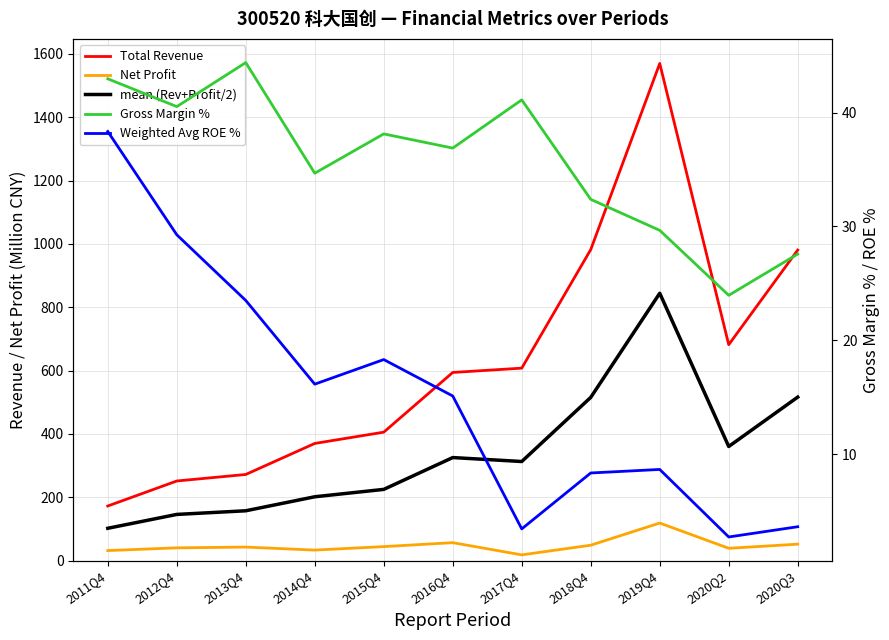

At how many categories does at least one series exceed 91?

11